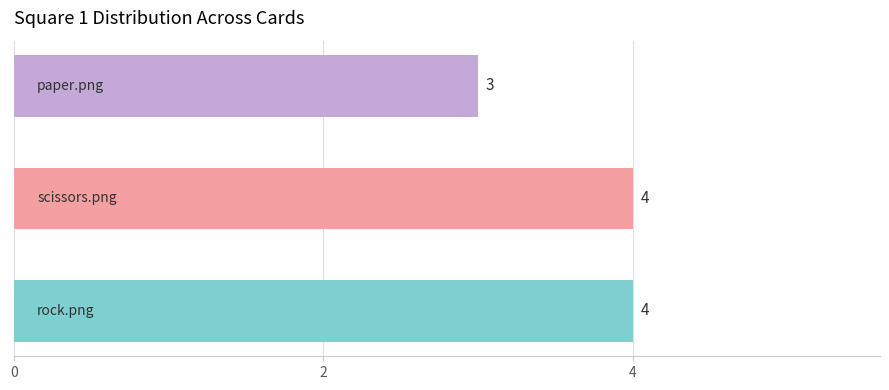

How many values are between 3 and 4?

3